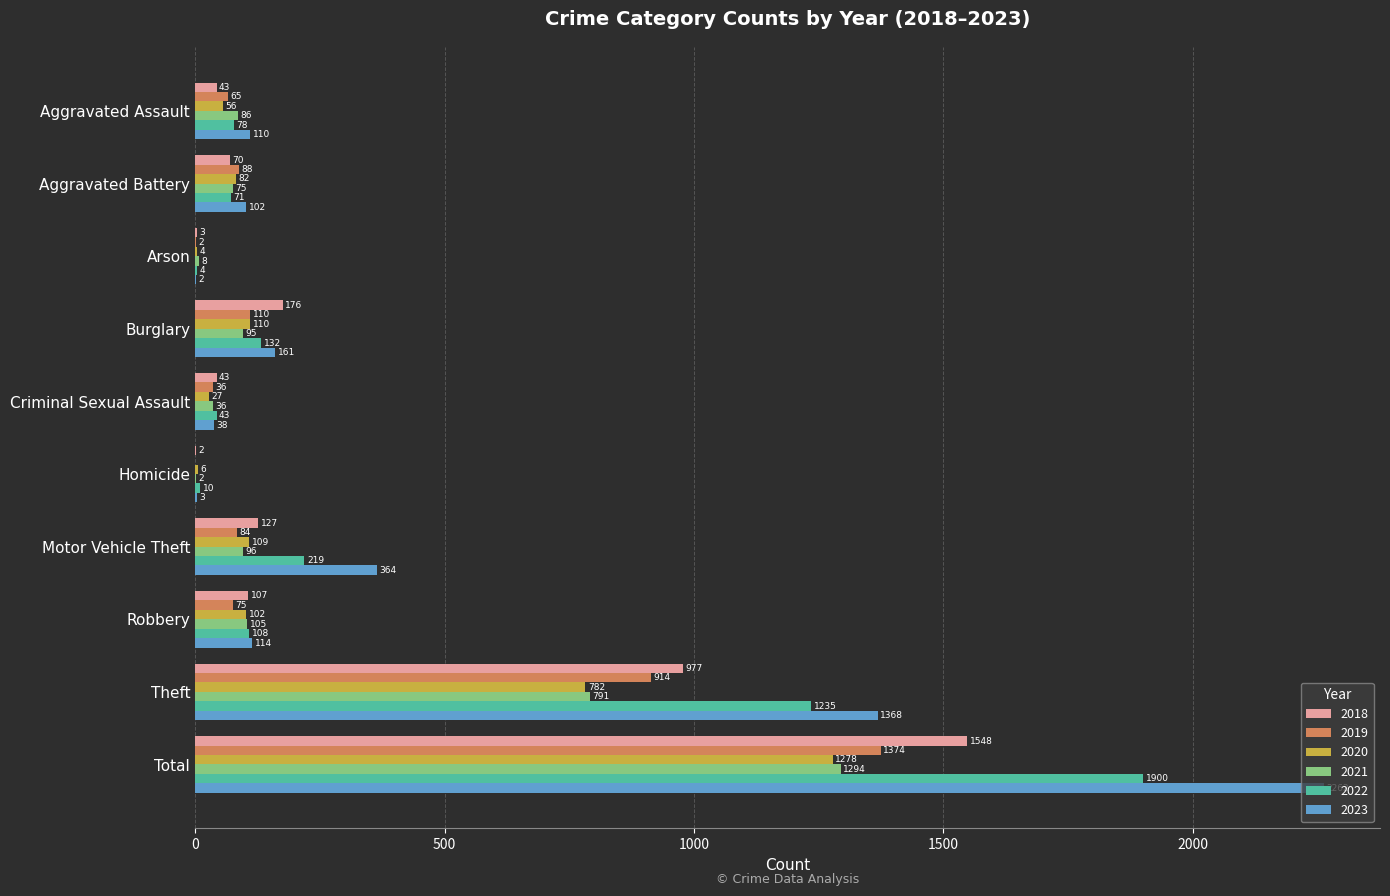

How many data points does each series have?

10